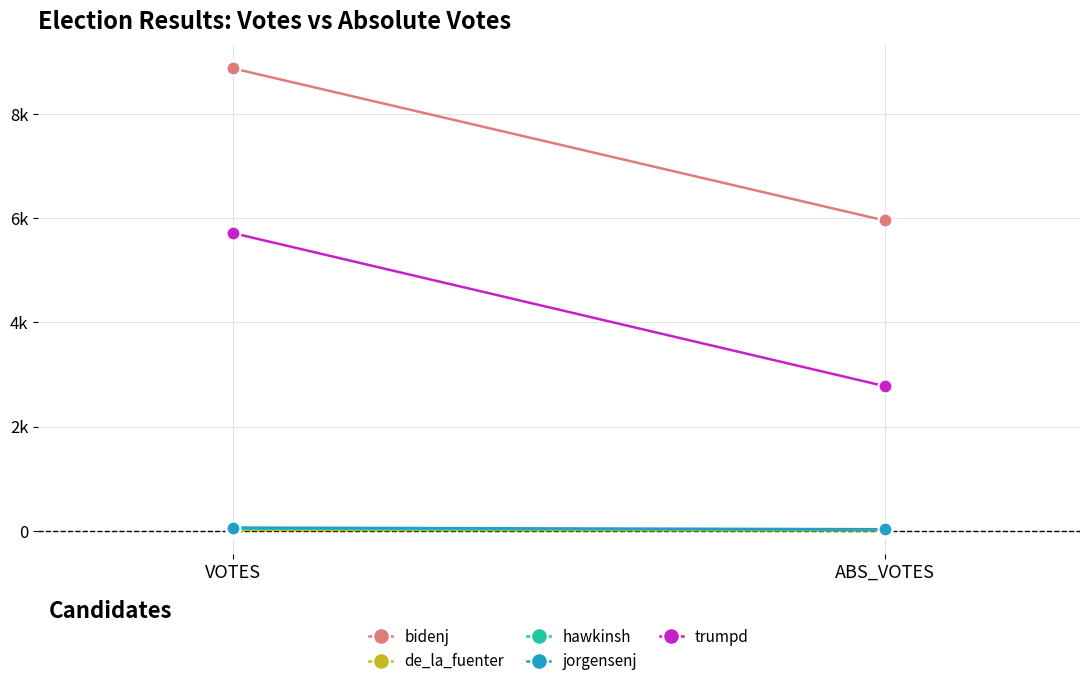

The value of de_la_fuenter at ABS_VOTES is 12. True or false?

False